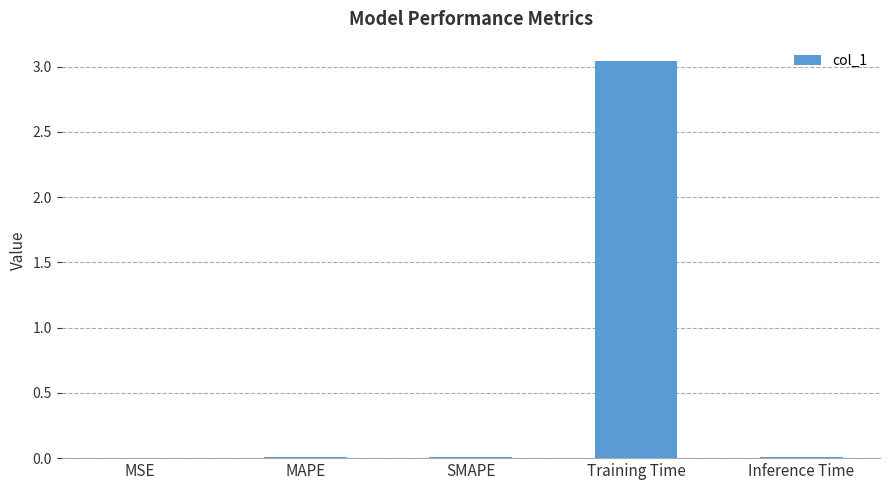

Which category has the highest value across all series?

Training Time